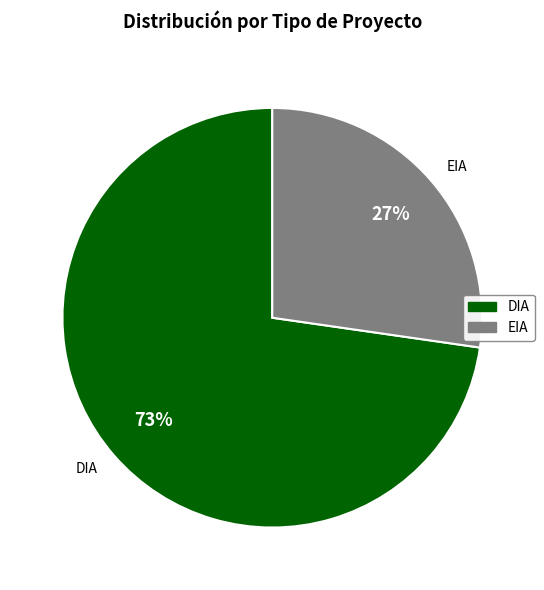

The EIA slice represents 27% of the pie. True or false?

True